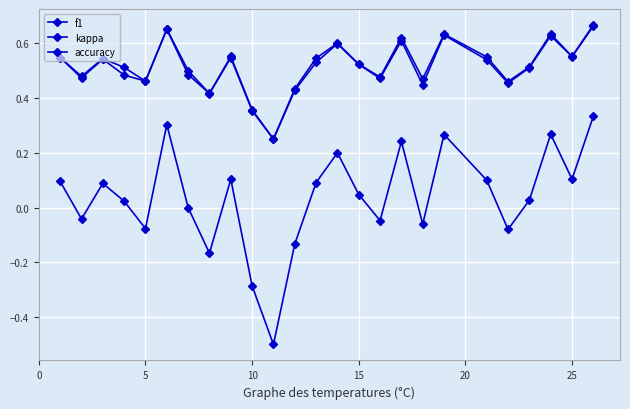

Count the number of data series in this chart.

3